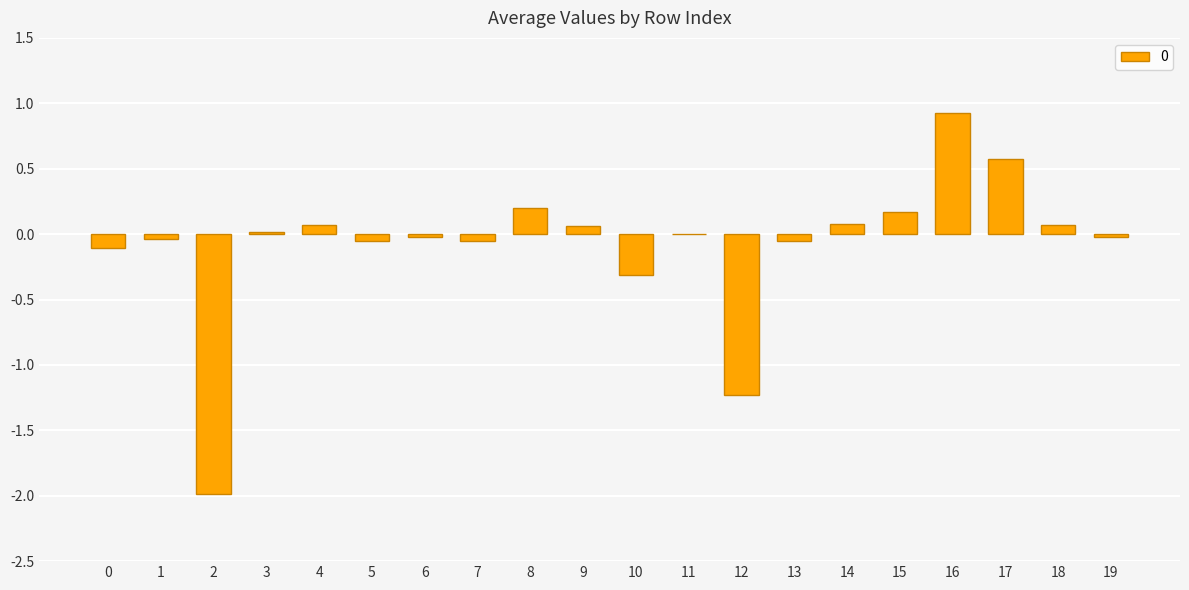

What is the sum of all values?

-1.7